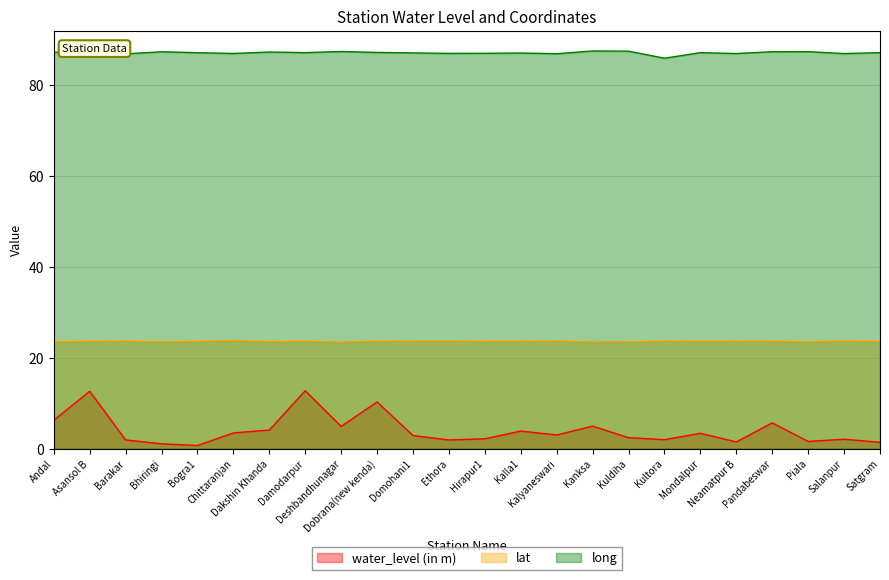

Which series has the largest total across all categories?

long